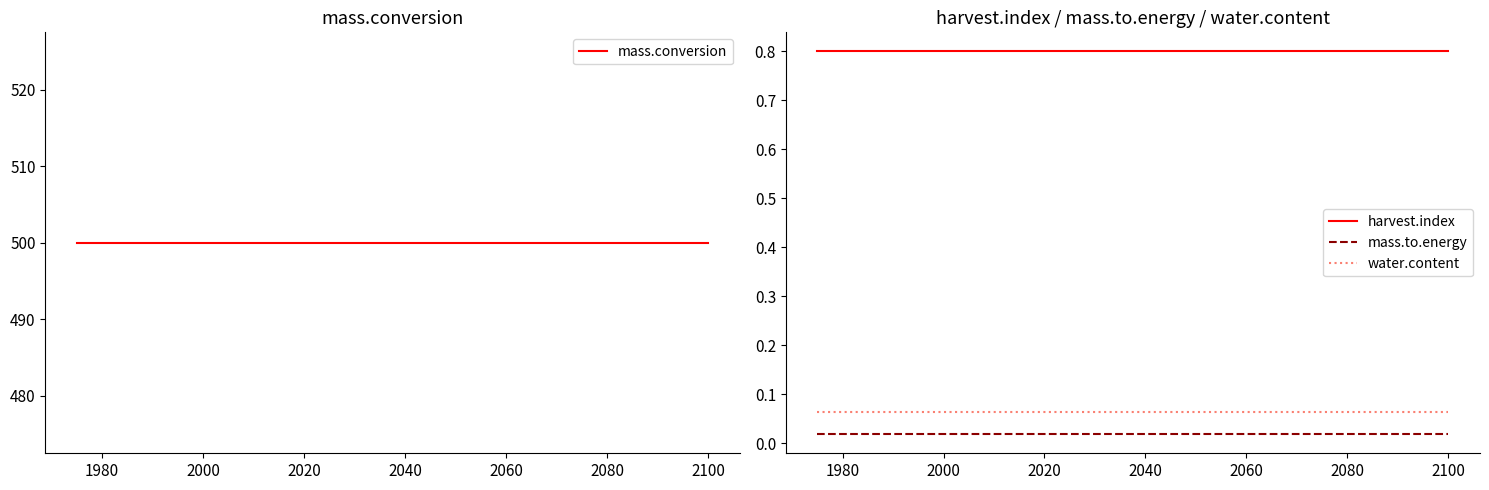

True or false: water.content and mass.to.energy intersect in this chart.

False